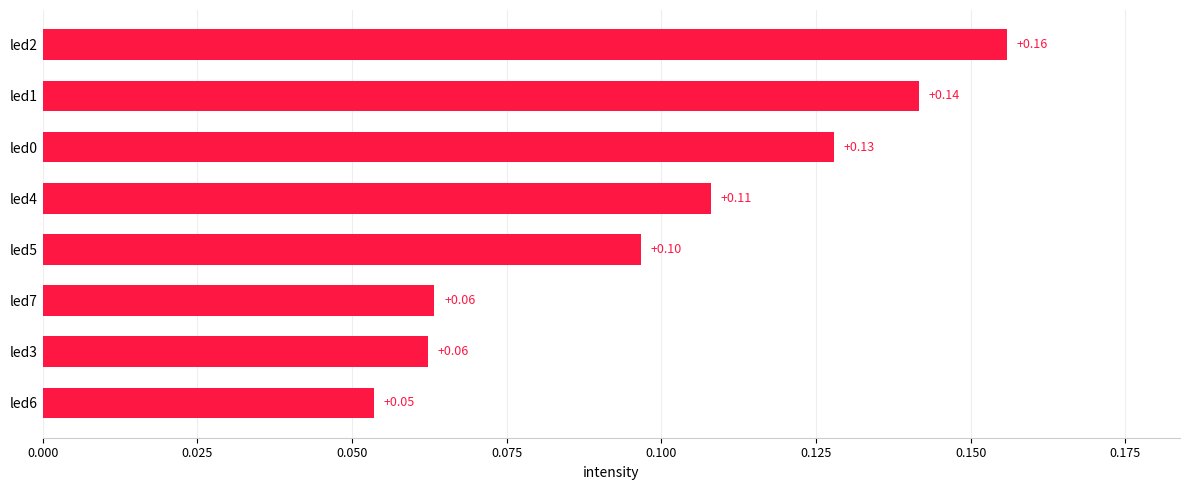

Which has a higher value, led0 or led7?

led0